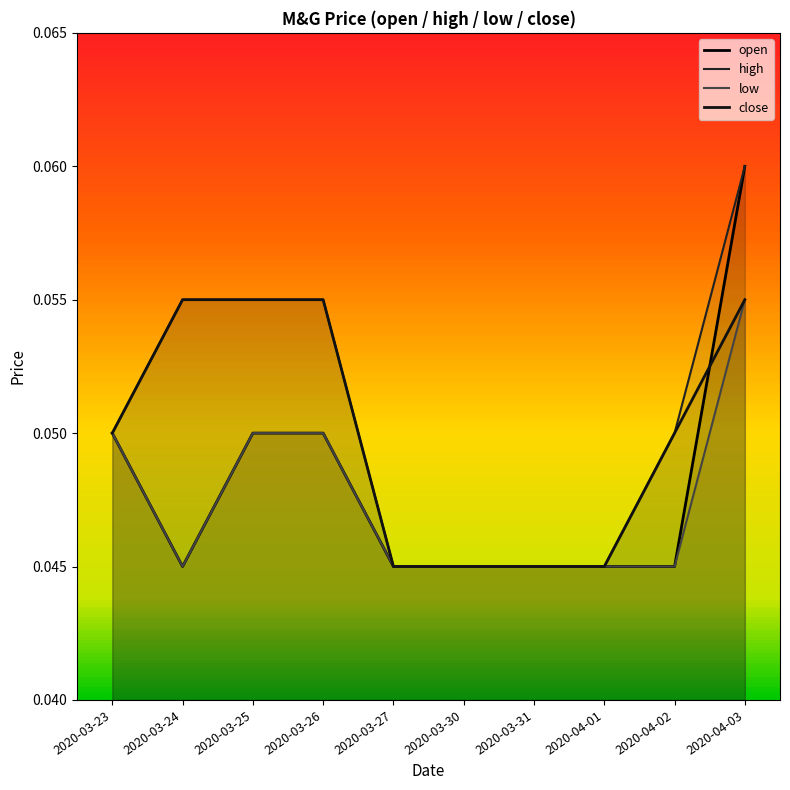

Is the value of high at 2020-04-02 greater than the value of low at 2020-04-03?

No